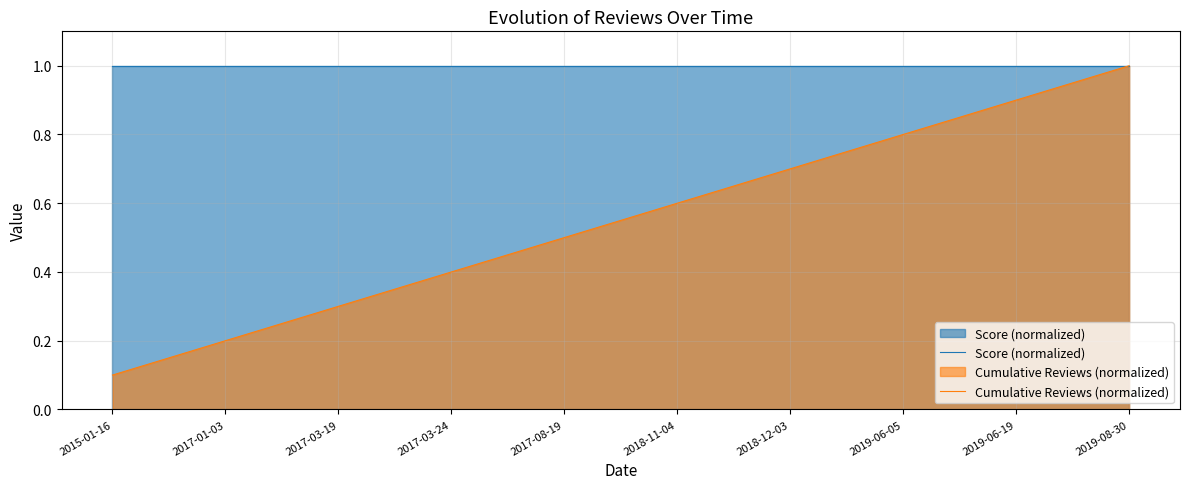

Between 2018-11-04 and 2019-08-30, which series saw the biggest shift?

Cumulative Reviews (normalized)